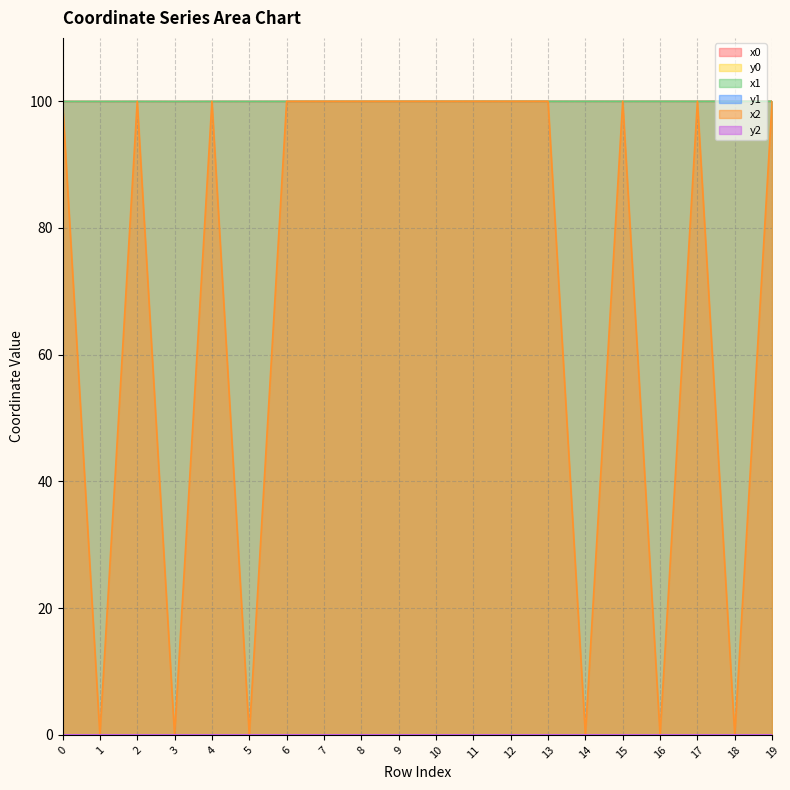

Which has a higher value, 5 or 19?

19